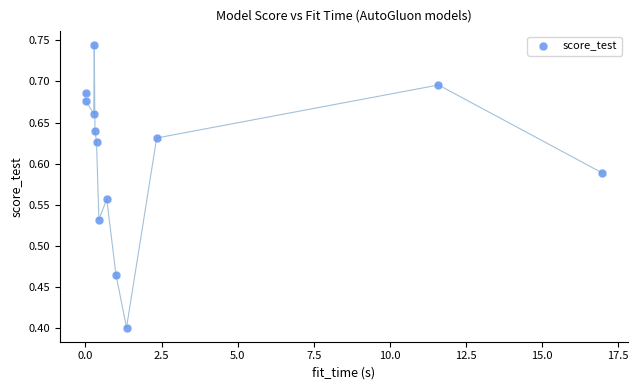

What Y value in the scatter plot is closest to 0?

0.4